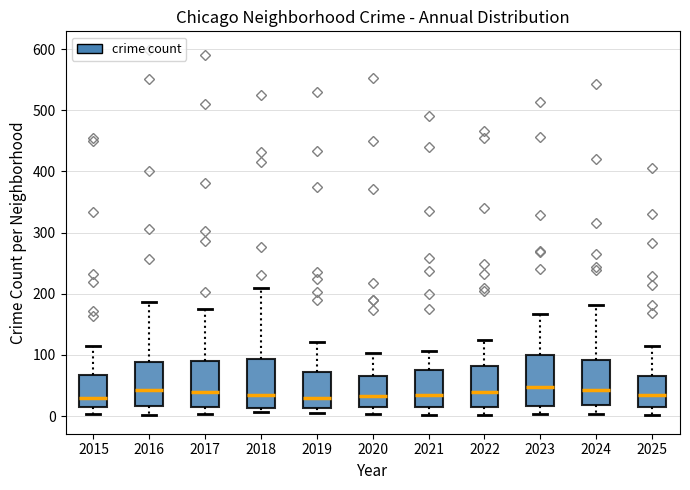

Where is the lower edge of the box at x = 2019 on the y-axis? The values are not printed on the chart, so give them approximately, as read against the axis.

10